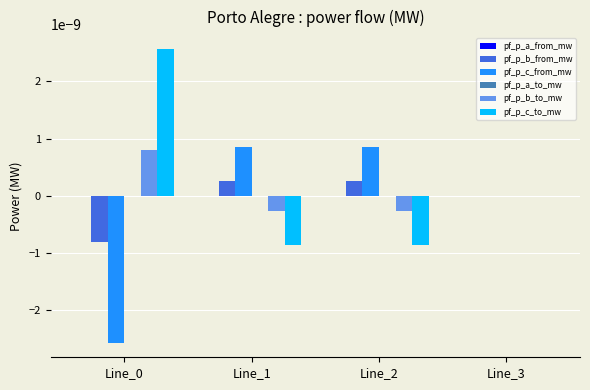

The value of pf_p_b_from_mw at Line_2 is 0.0. True or false?

True